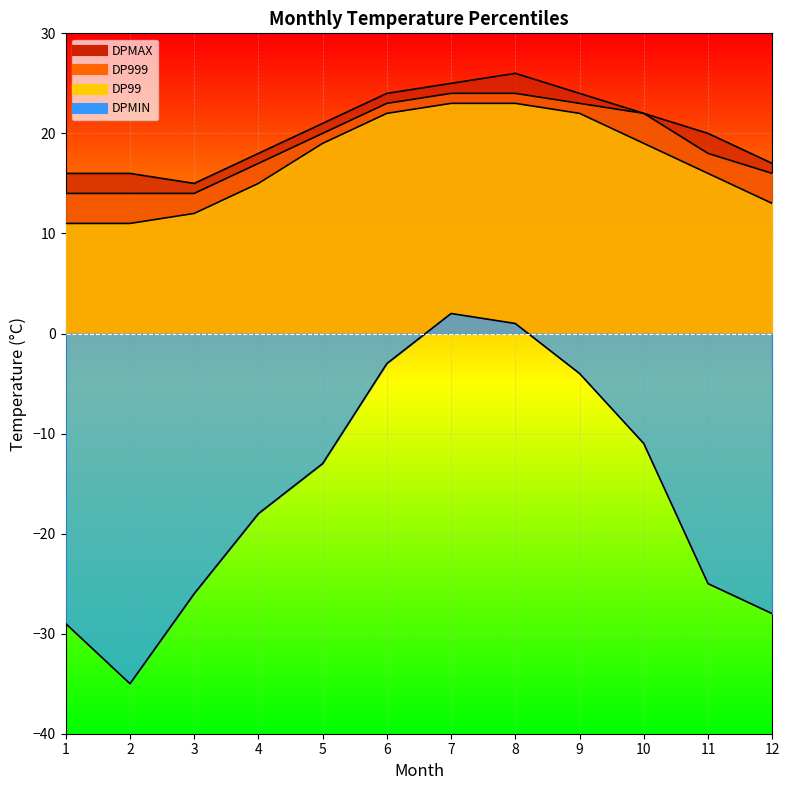

What is the value of the DP99 point at the 6th from the left?

22